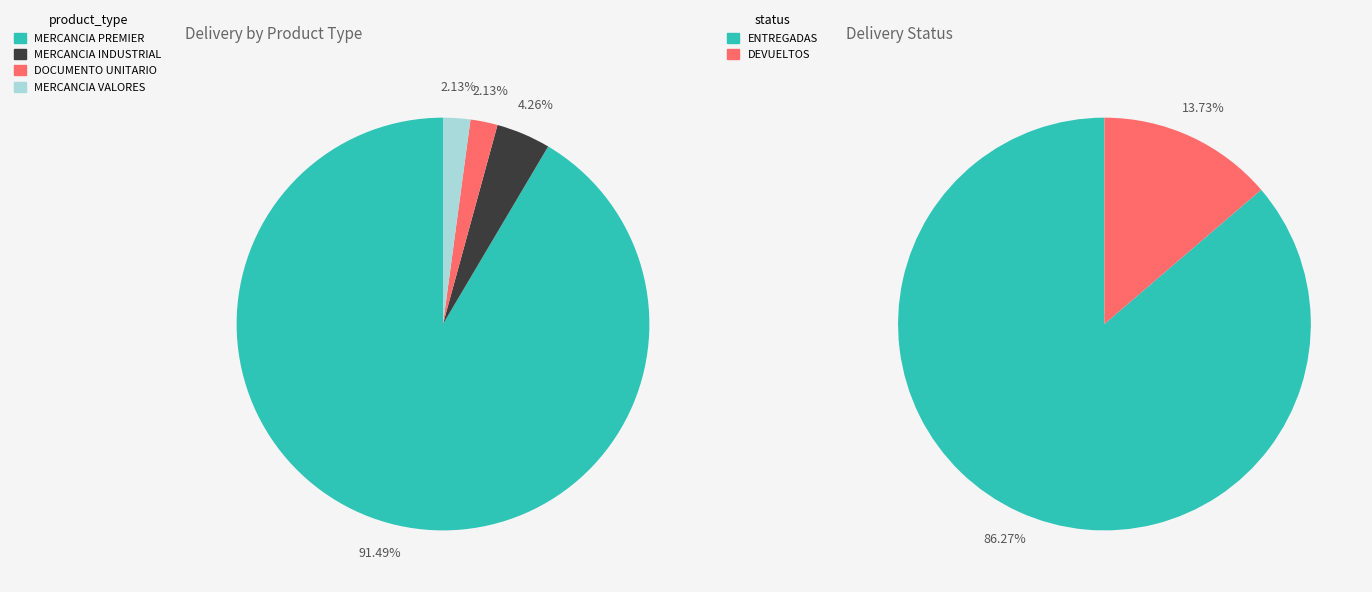

To the nearest percent, what is the difference between the DOCUMENTO UNITARIO and MERCANCIA PREMIER slice percentages?

89%